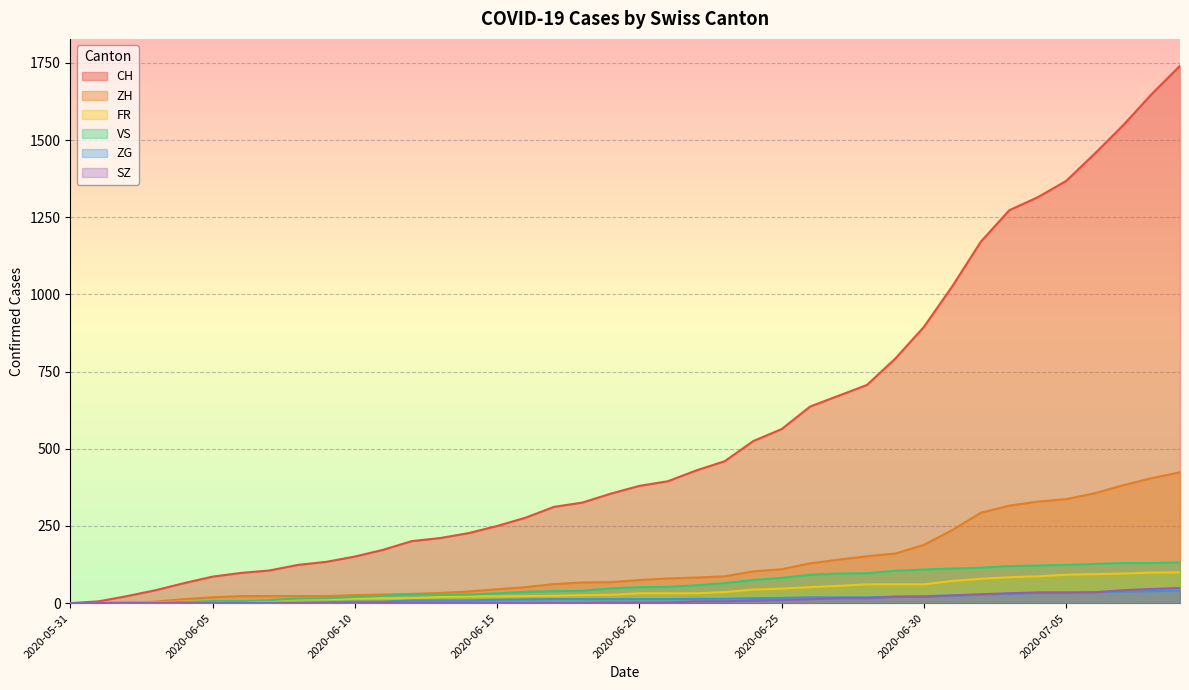

The ZH series shows 23 at 2020-06-06. True or false?

True